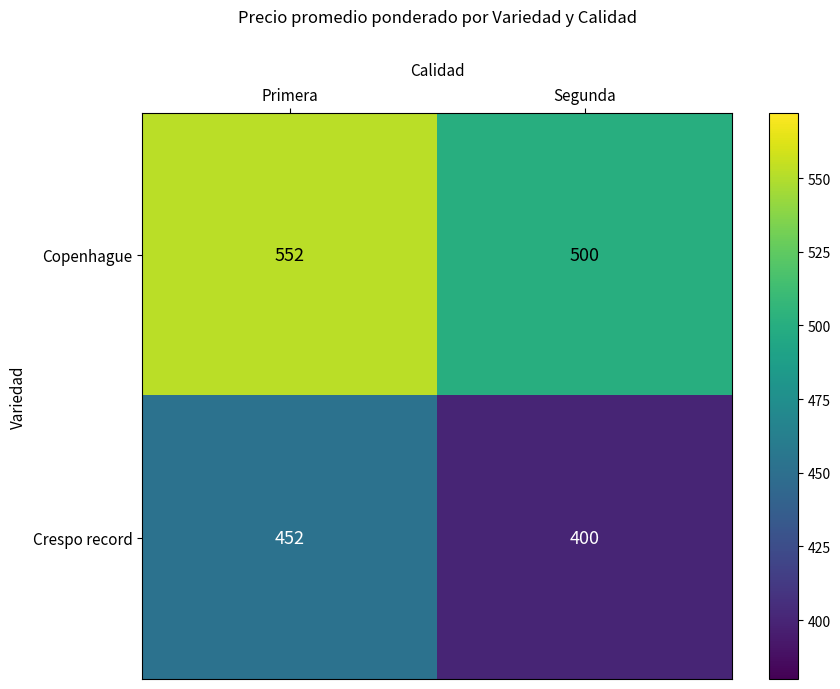

Reading left to right, list all the values displayed in this chart.

Copenhague: 552	500
Crespo record: 452	400